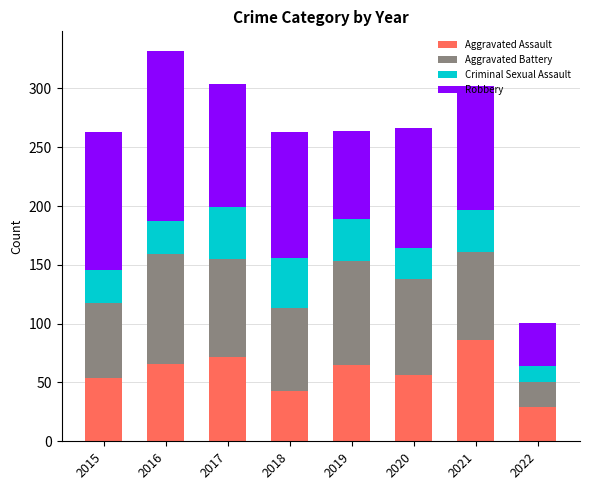

What is the total value across all series at 2021?

302